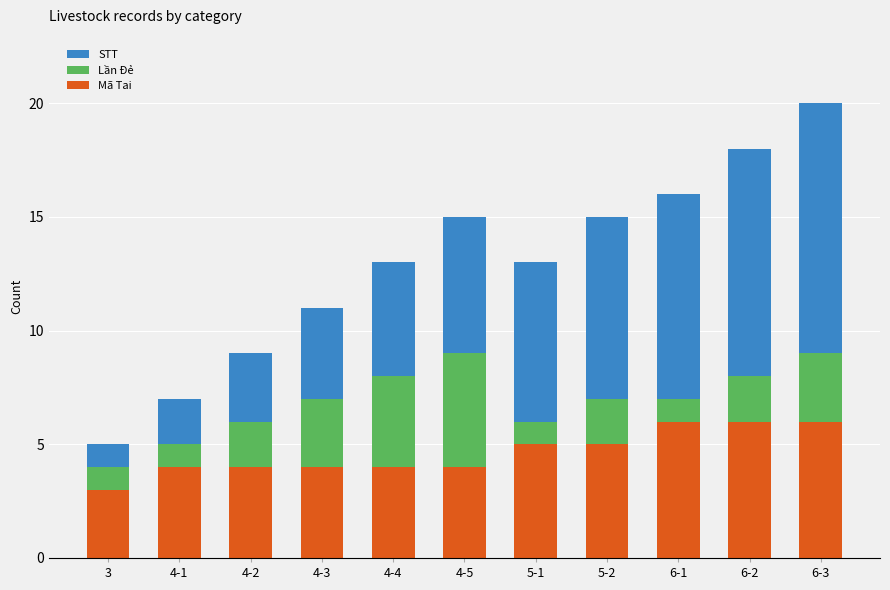

Is it true that Mã Tai equals 3 at 4-4?

False